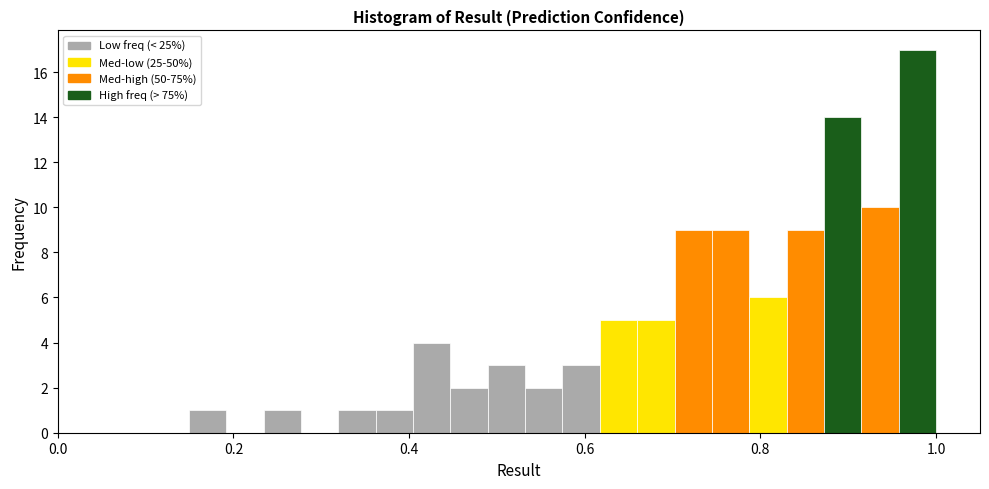

Around what value on the x-axis is the tallest bar? Give the approximate position of its centre, as read against the axis.

0.98